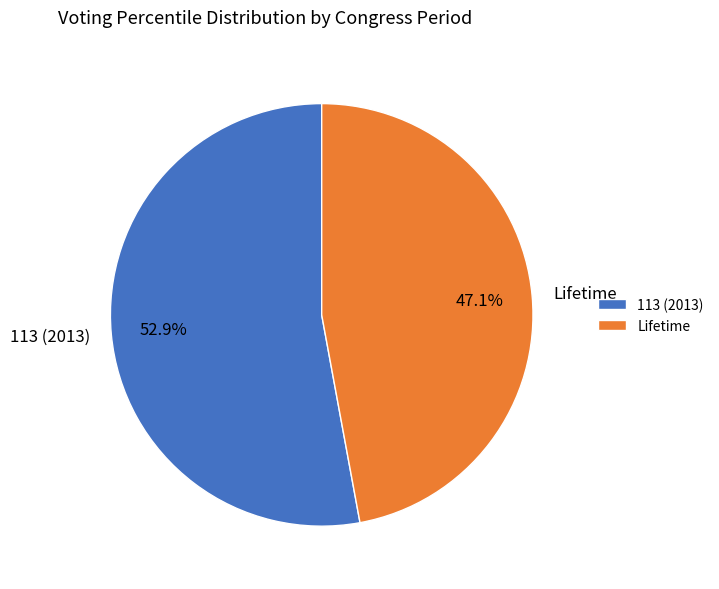

How much of the chart is everything except 113 (2013)?

47.1%